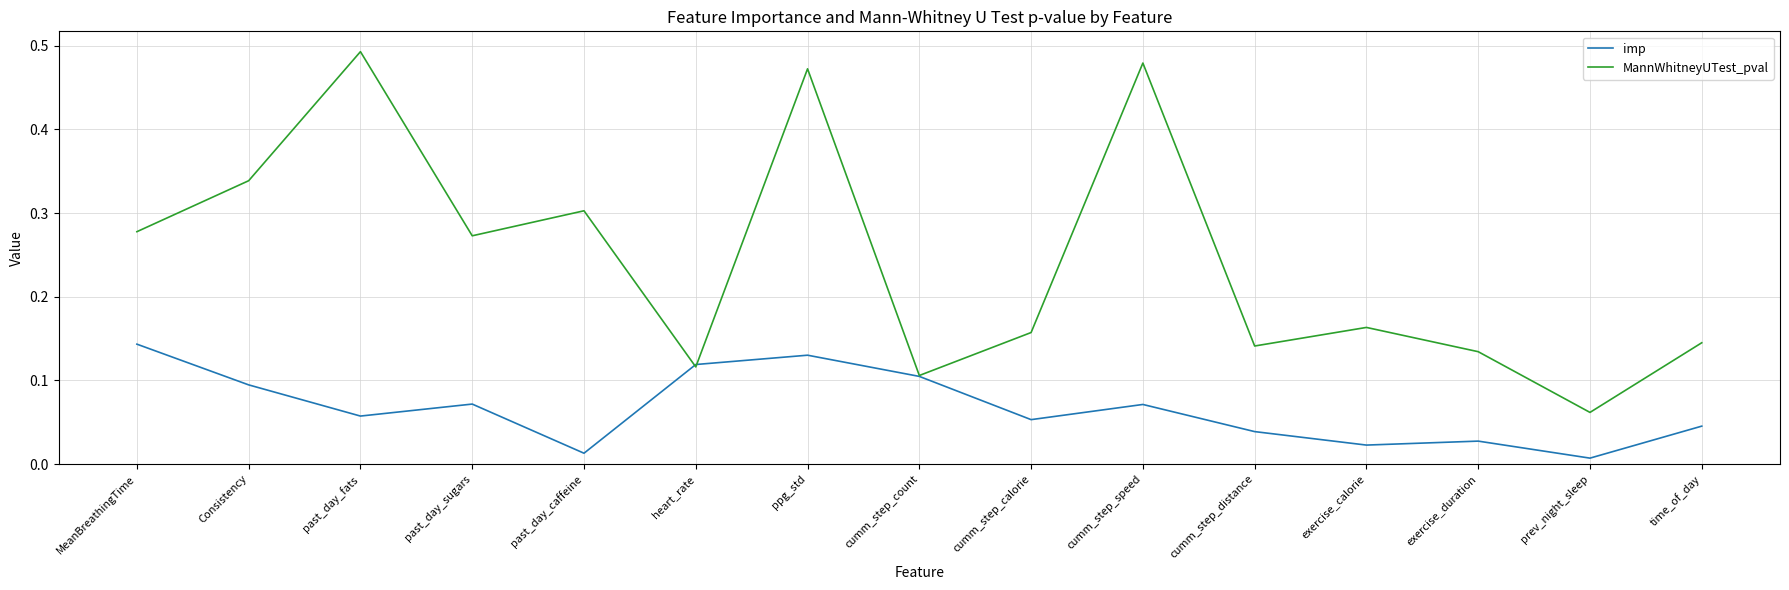

Is the value of MannWhitneyUTest_pval at Consistency greater than the value of imp at cumm_step_distance?

Yes